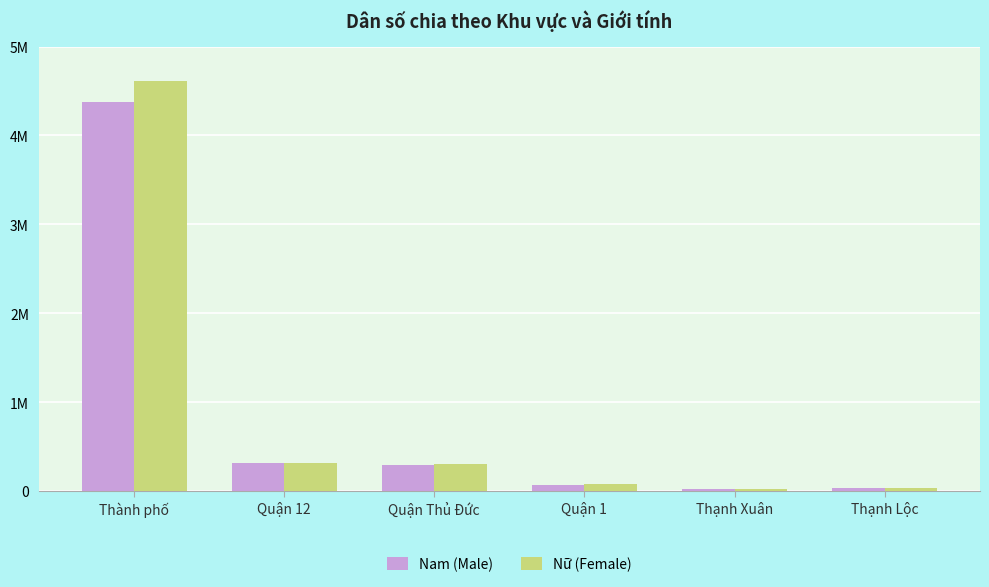

Are the bars grouped side by side (vs. stacked)?

Yes